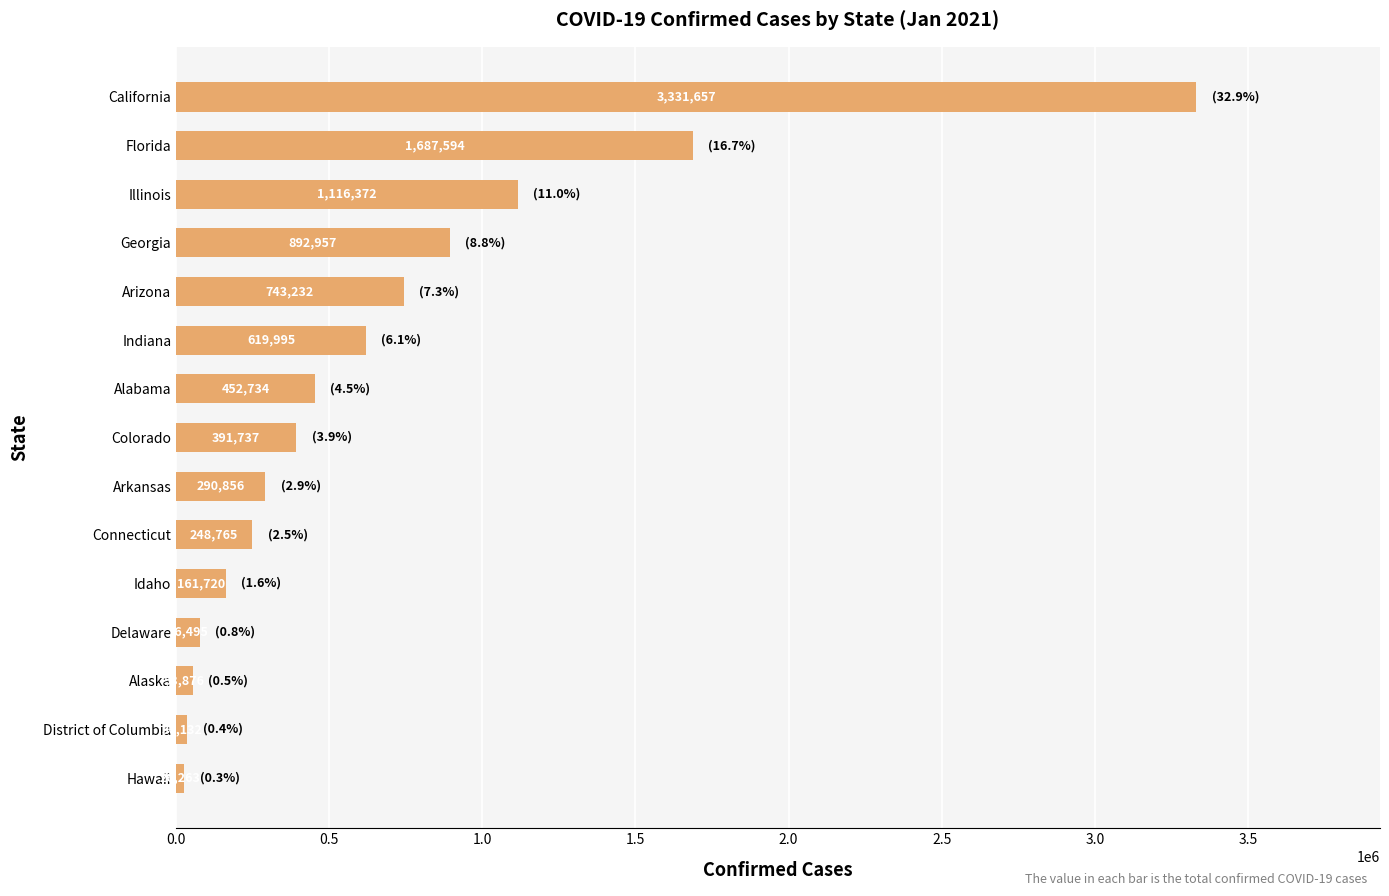

What is the greatest value displayed?

3331657